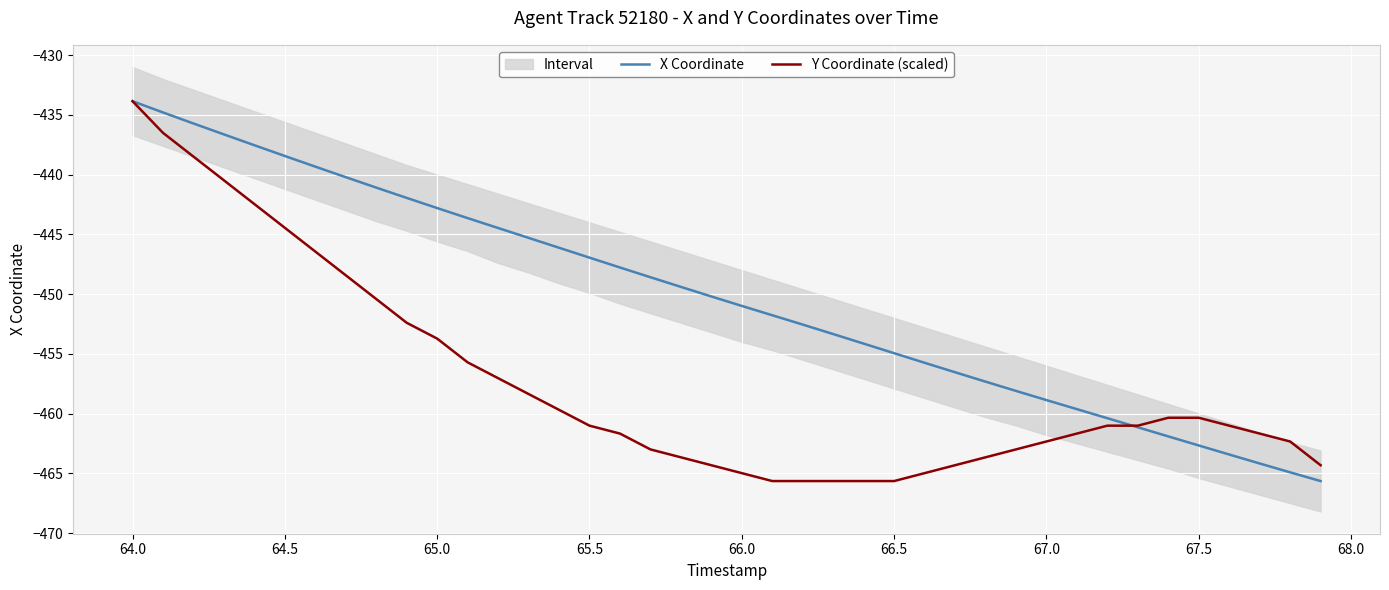

What is the minimum value for X Coordinate?

-465.7